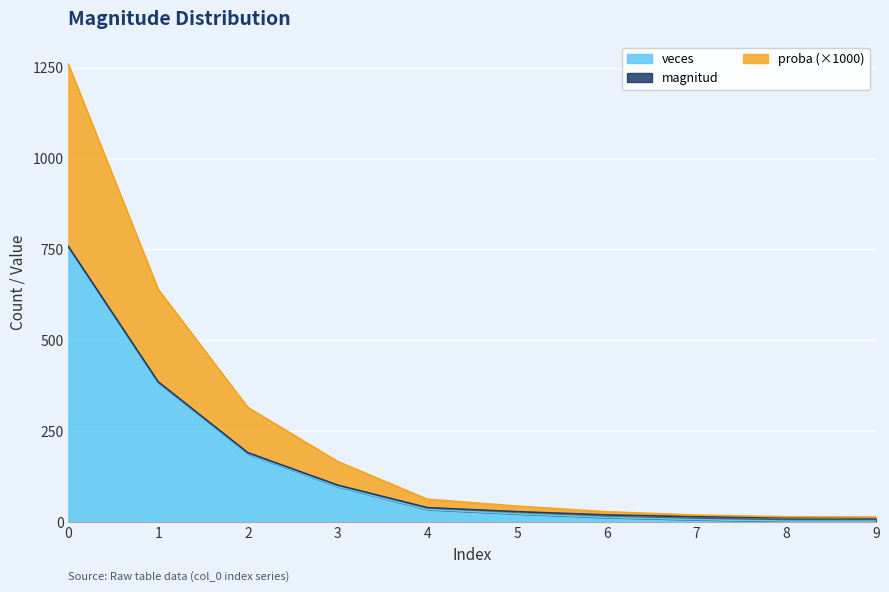

What is the maximum value shown in the chart?

1259.0